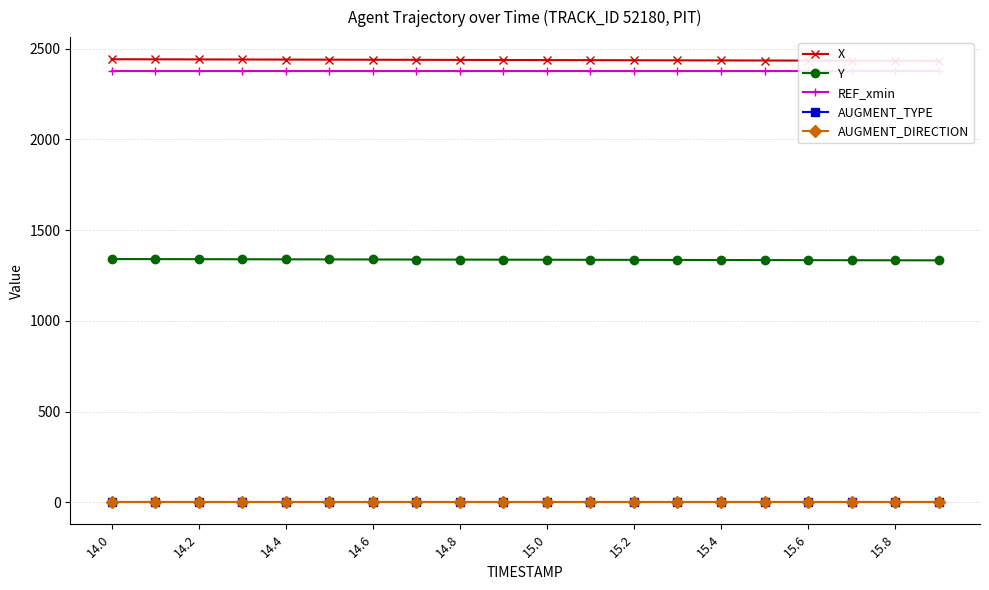

What are all the series names shown in the legend?

X, Y, REF_xmin, AUGMENT_TYPE, AUGMENT_DIRECTION